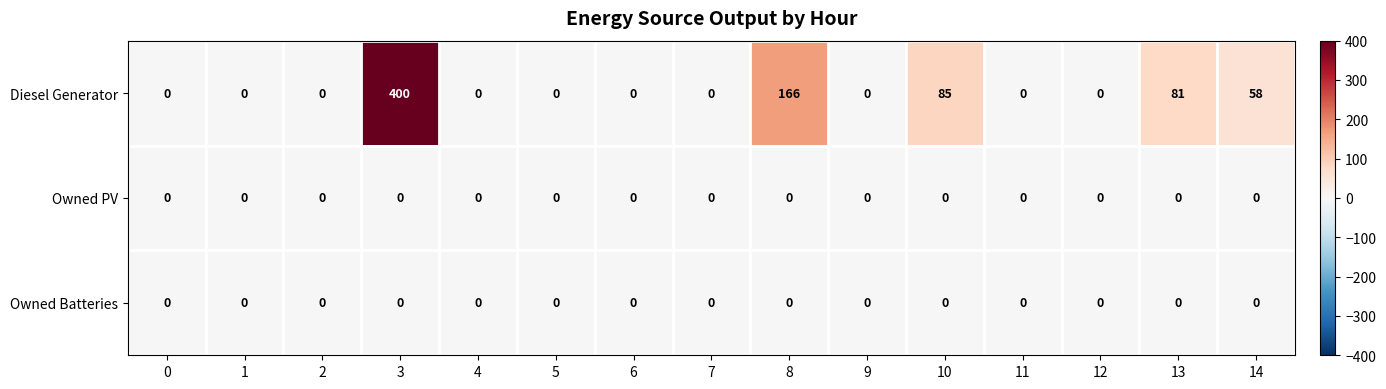

Between 0 and 10, which series saw the biggest shift?

Diesel Generator